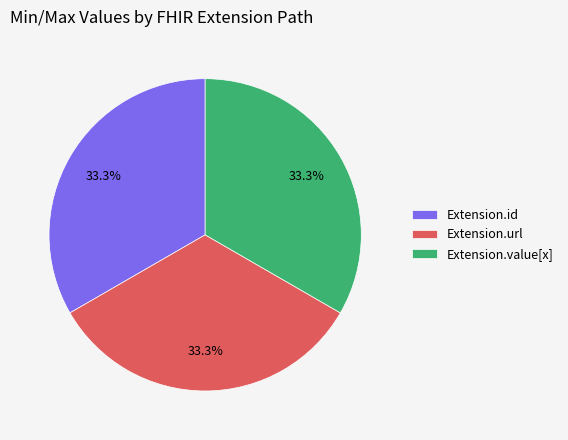

Does Extension.value[x] account for over 50% of the chart?

No